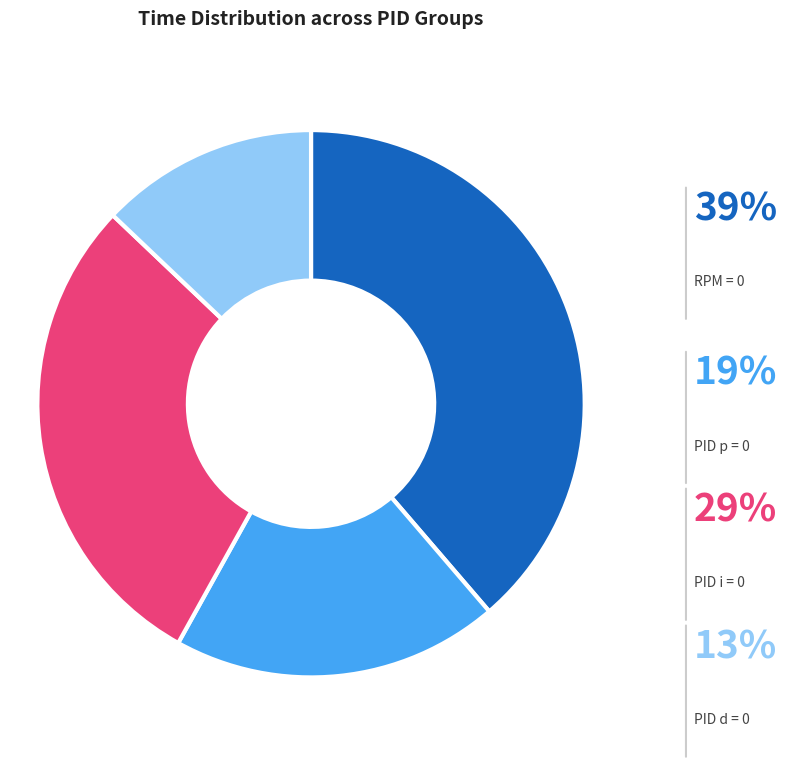

Does PID i = 0 account for over 50% of the chart?

No